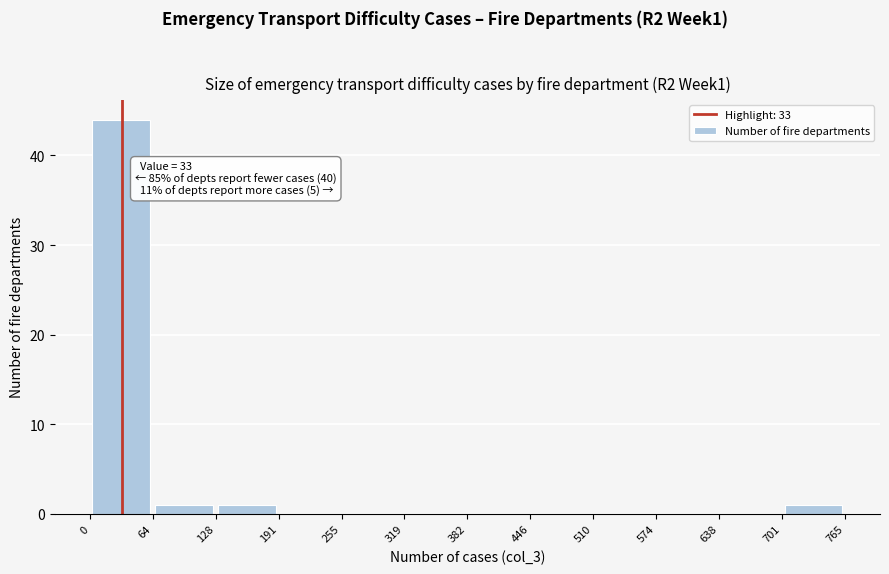

Over which range of the x-axis is the bar tallest?

0 to 64